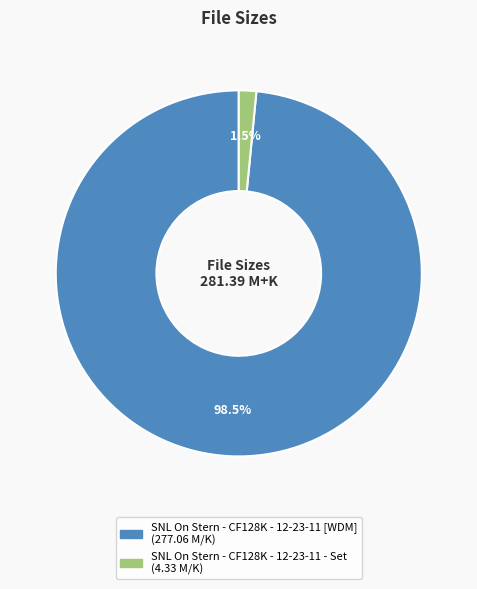

Which category has the smallest portion of the pie?

SNL On Stern - CF128K - 12-23-11 - Set